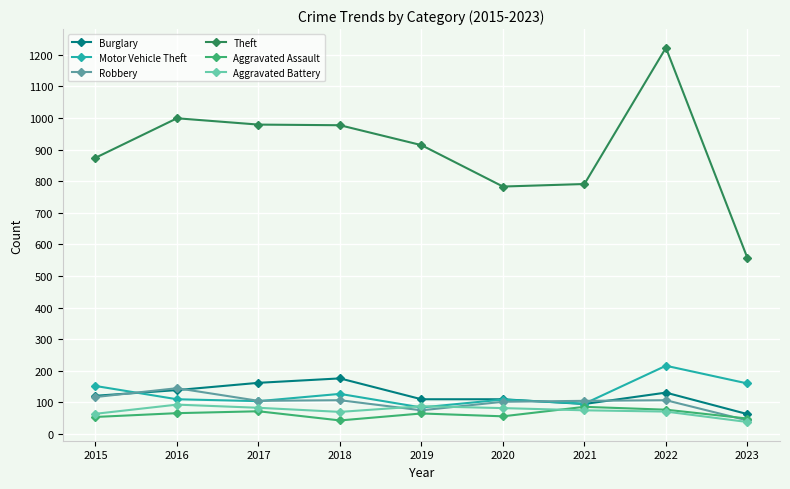

Is this an area chart (filled region under the line)?

No